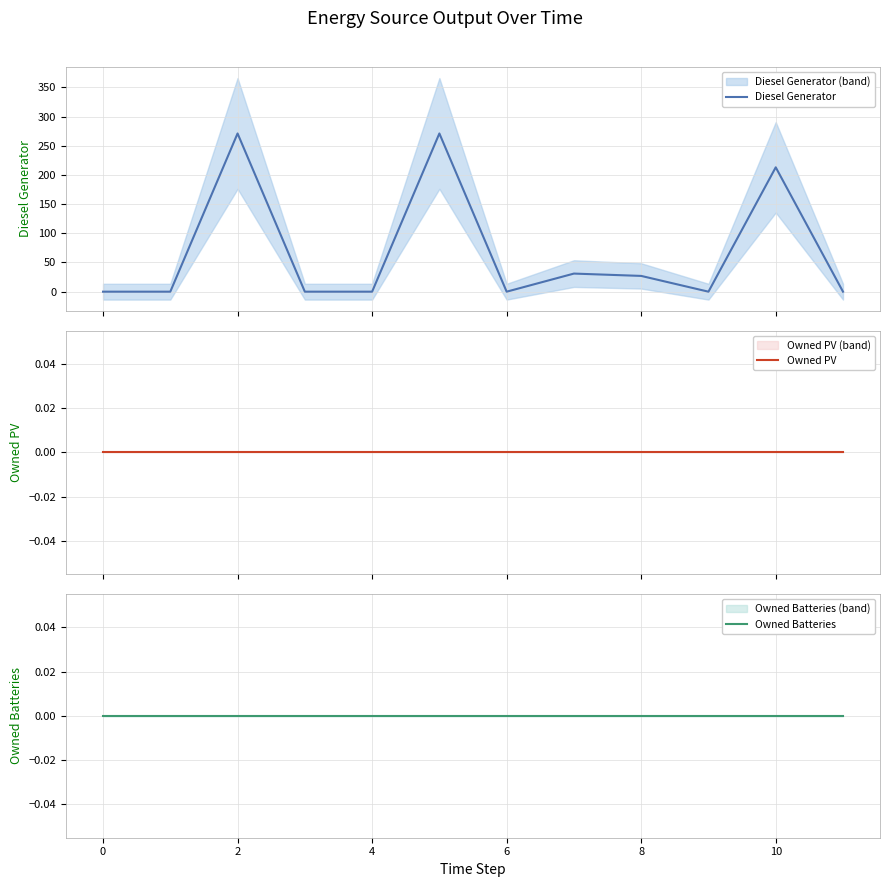

What are all the series names shown in the legend?

Diesel Generator, Owned PV, Owned Batteries